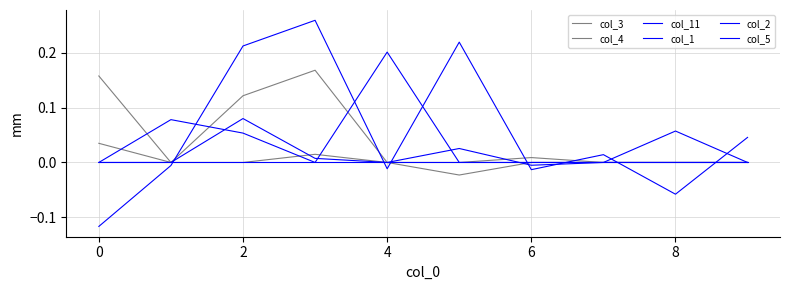

How many lines are shown in the chart?

6